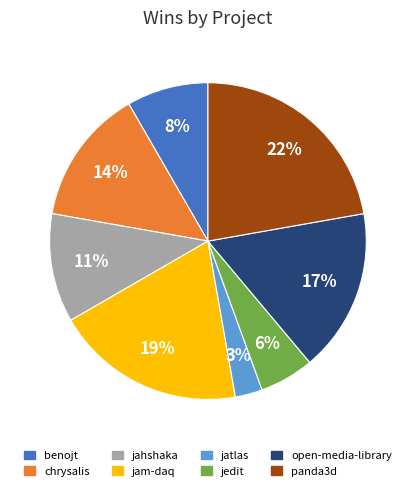

Does any single category account for the majority?

No